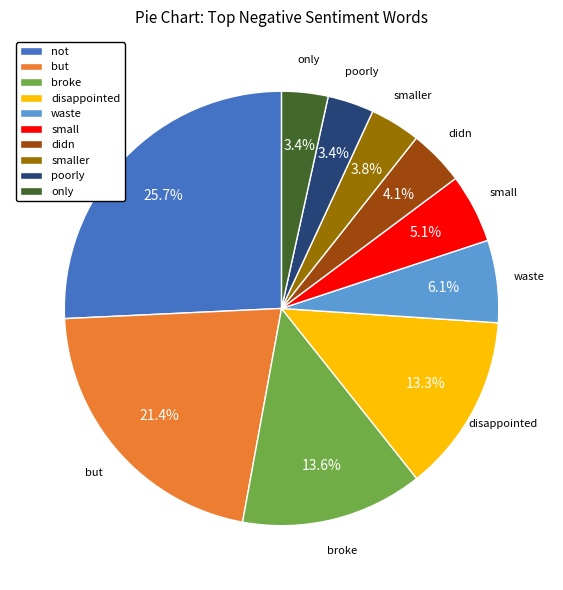

To the nearest percent, what percentage of the pie is but?

21%